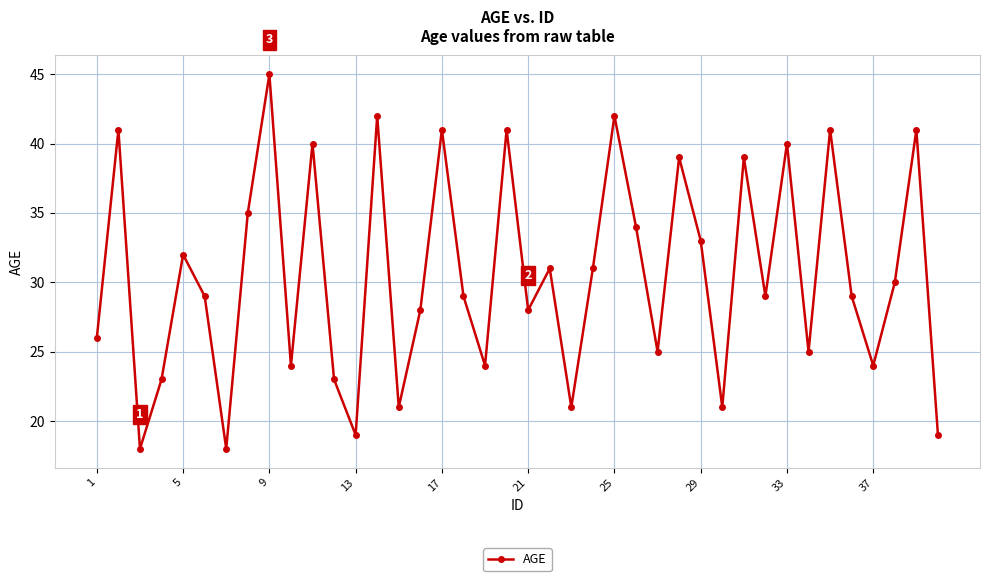

What is the difference between the maximum and minimum values?

27